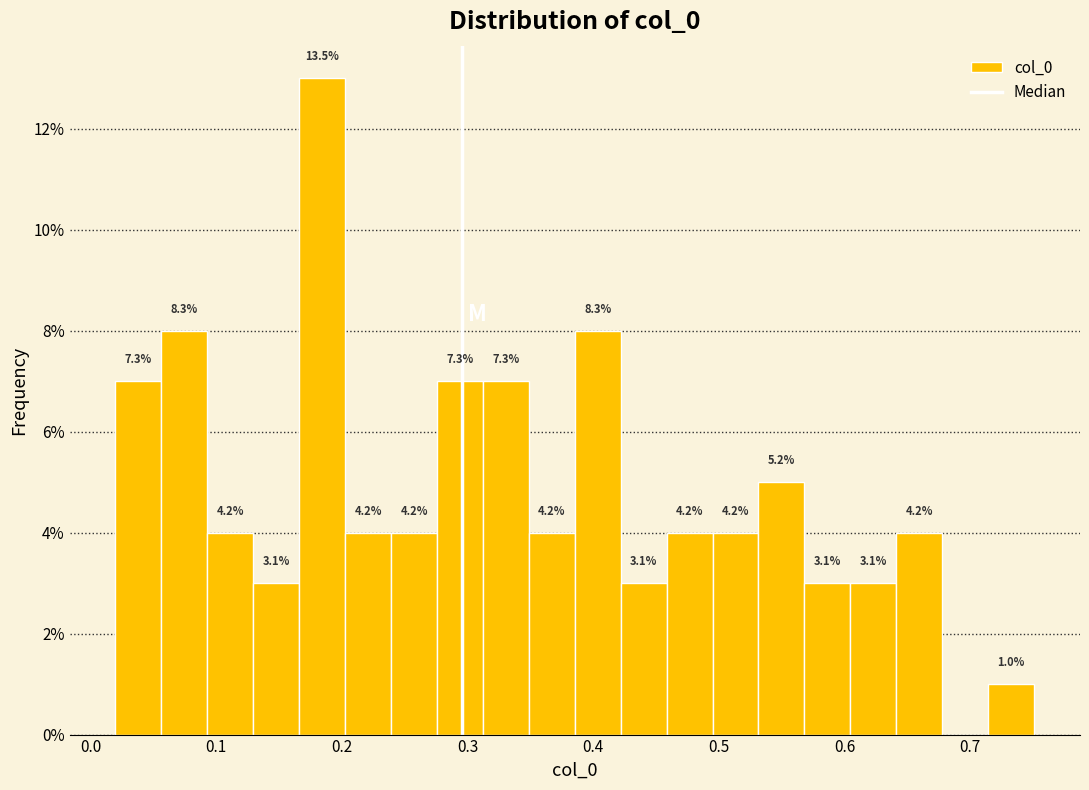

Read against the x-axis, roughly where is the centre of the tallest bar?

0.18